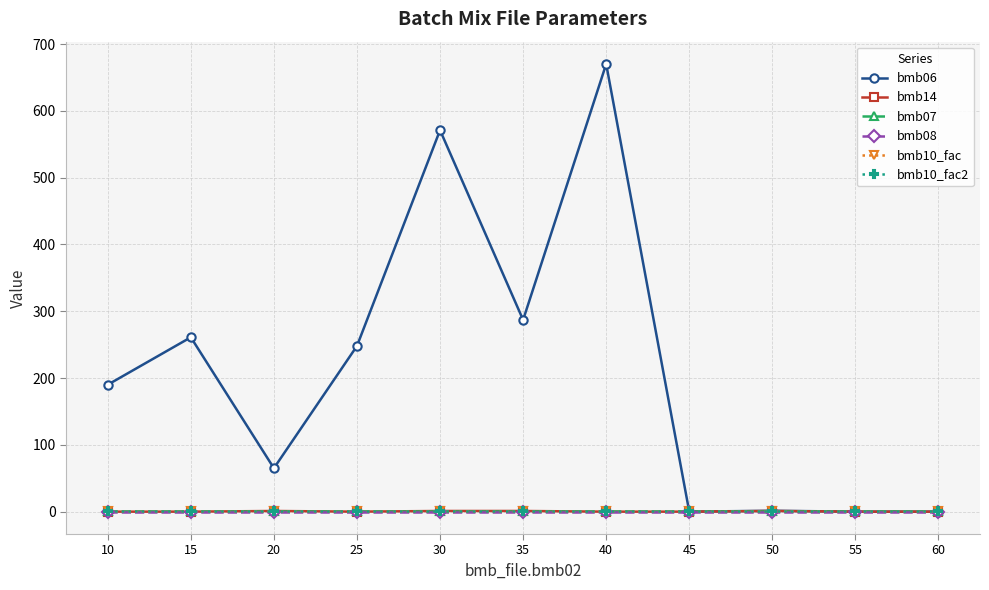

At which category is the sum across all series the highest?

40